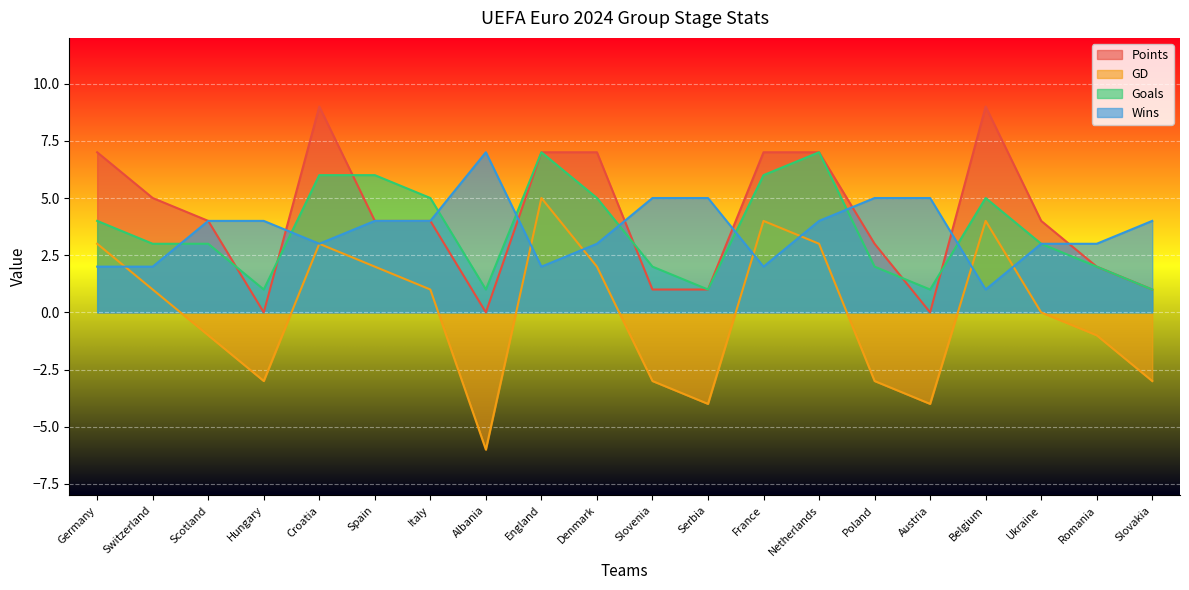

Reading left to right, what are all the values shown in this chart?

Points: Germany=7	Switzerland=5	Scotland=4	Hungary=0	Croatia=9	Spain=4	Italy=4	Albania=0	England=7	Denmark=7	Slovenia=1	Serbia=1	France=7	Netherlands=7	Poland=3	Austria=0	Belgium=9	Ukraine=4	Romania=2	Slovakia=1
GD: Germany=3	Switzerland=1	Scotland=-1	Hungary=-3	Croatia=3	Spain=2	Italy=1	Albania=-6	England=5	Denmark=2	Slovenia=-3	Serbia=-4	France=4	Netherlands=3	Poland=-3	Austria=-4	Belgium=4	Ukraine=0	Romania=-1	Slovakia=-3
Goals: Germany=4	Switzerland=3	Scotland=3	Hungary=1	Croatia=6	Spain=6	Italy=5	Albania=1	England=7	Denmark=5	Slovenia=2	Serbia=1	France=6	Netherlands=7	Poland=2	Austria=1	Belgium=5	Ukraine=3	Romania=2	Slovakia=1
Wins: Germany=2	Switzerland=2	Scotland=4	Hungary=4	Croatia=3	Spain=4	Italy=4	Albania=7	England=2	Denmark=3	Slovenia=5	Serbia=5	France=2	Netherlands=4	Poland=5	Austria=5	Belgium=1	Ukraine=3	Romania=3	Slovakia=4